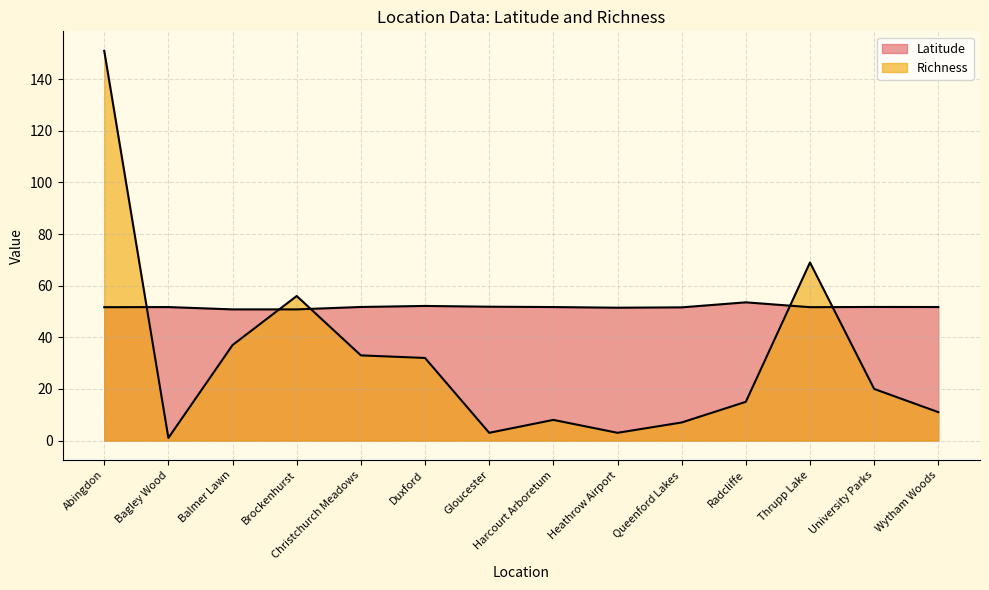

Which series has the largest range (max minus min)?

Richness